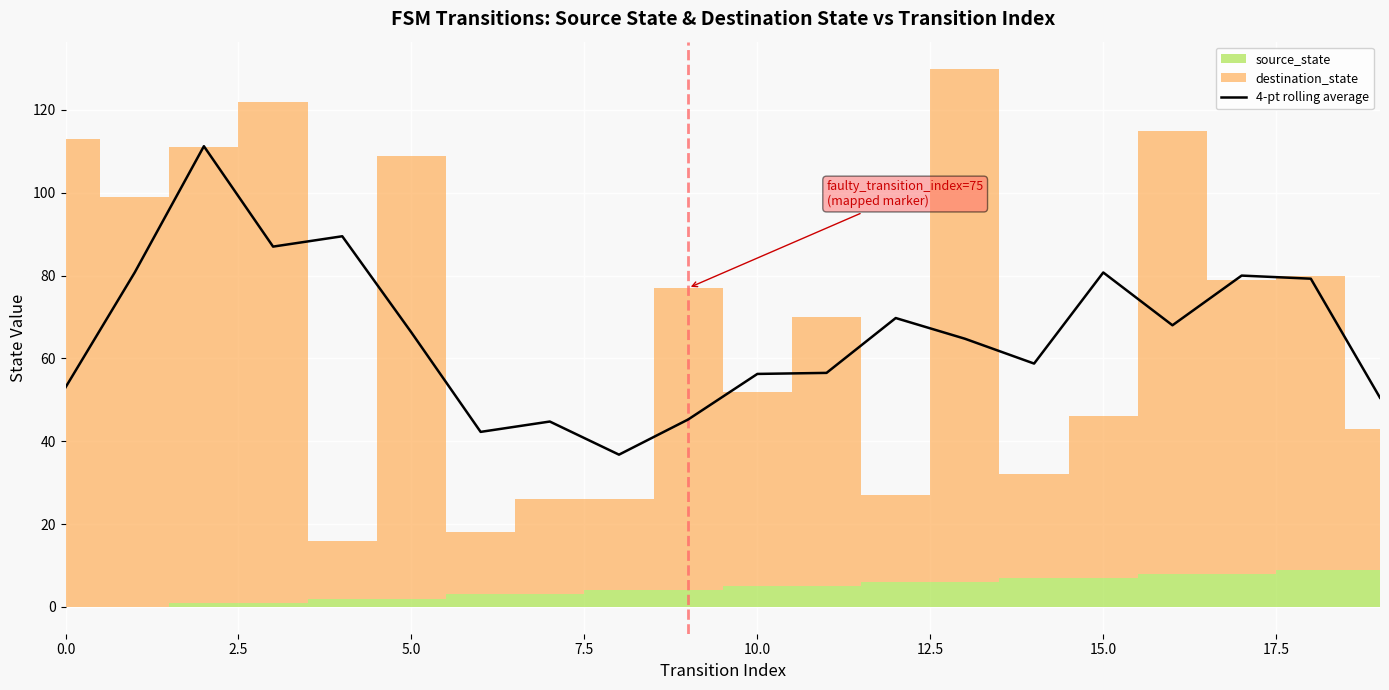

What is the lowest value of the 4-pt rolling average series?

36.8